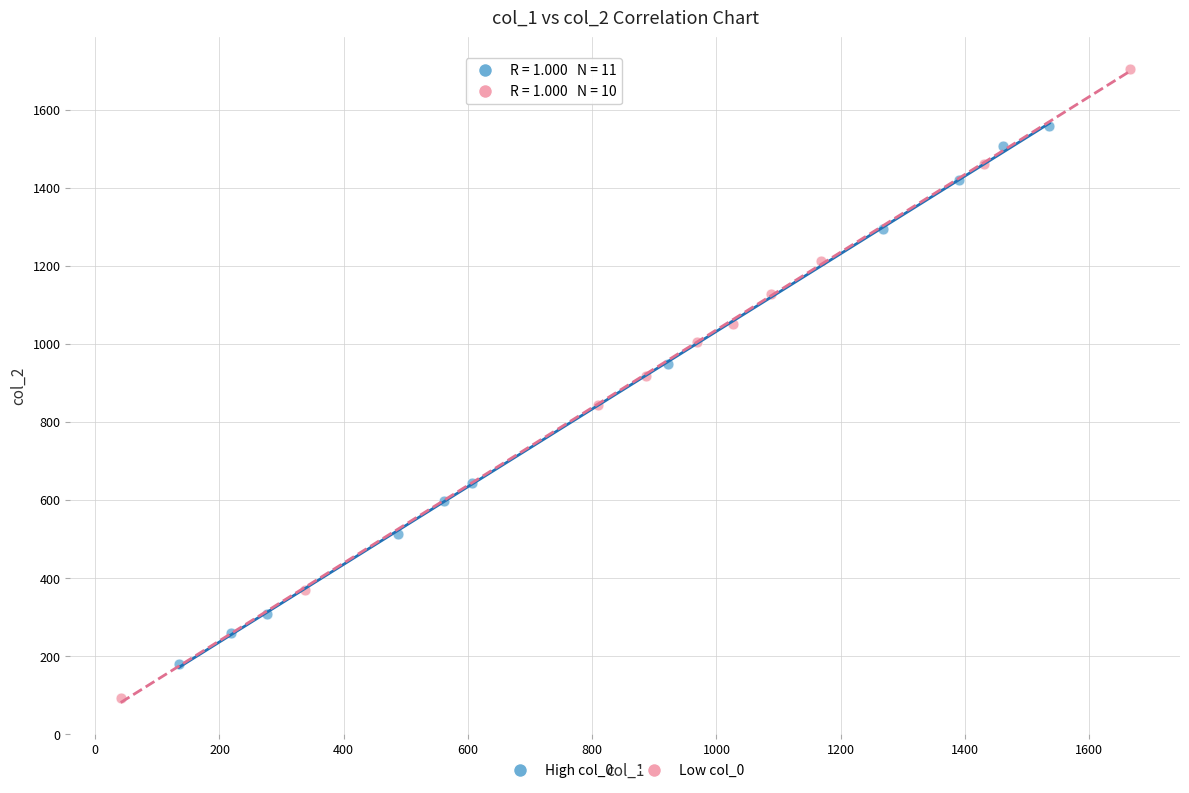

Which series contains the lowest Y value?

Low col_0